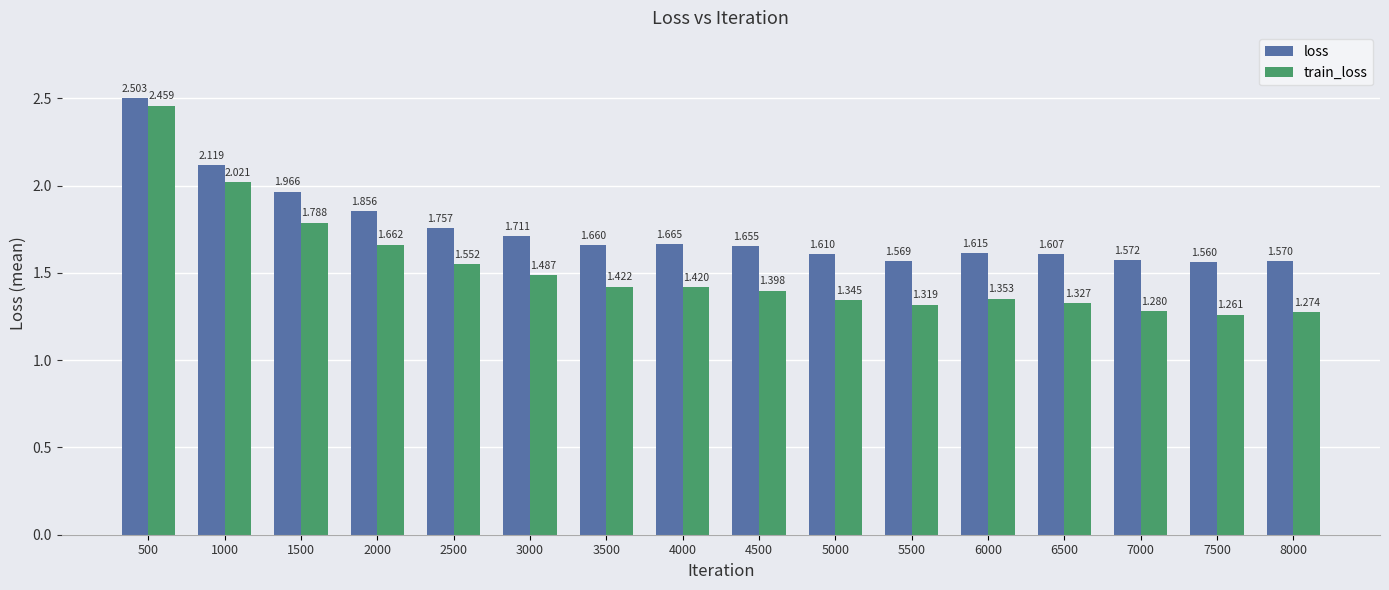

Rank the series by their maximum value, from lowest to highest.

train_loss, loss